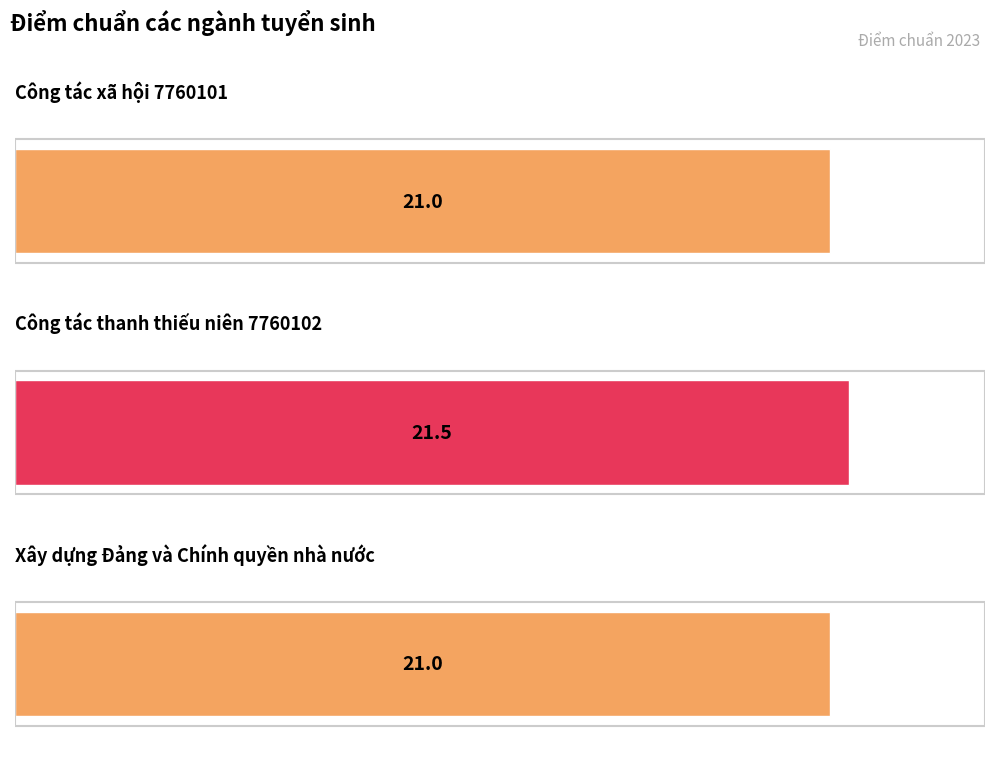

Rank the categories by value from highest to lowest.

Công tác thanh thiếu niên 7760102, Công tác xã hội 7760101, Xây dựng Đảng và Chính quyền nhà nước